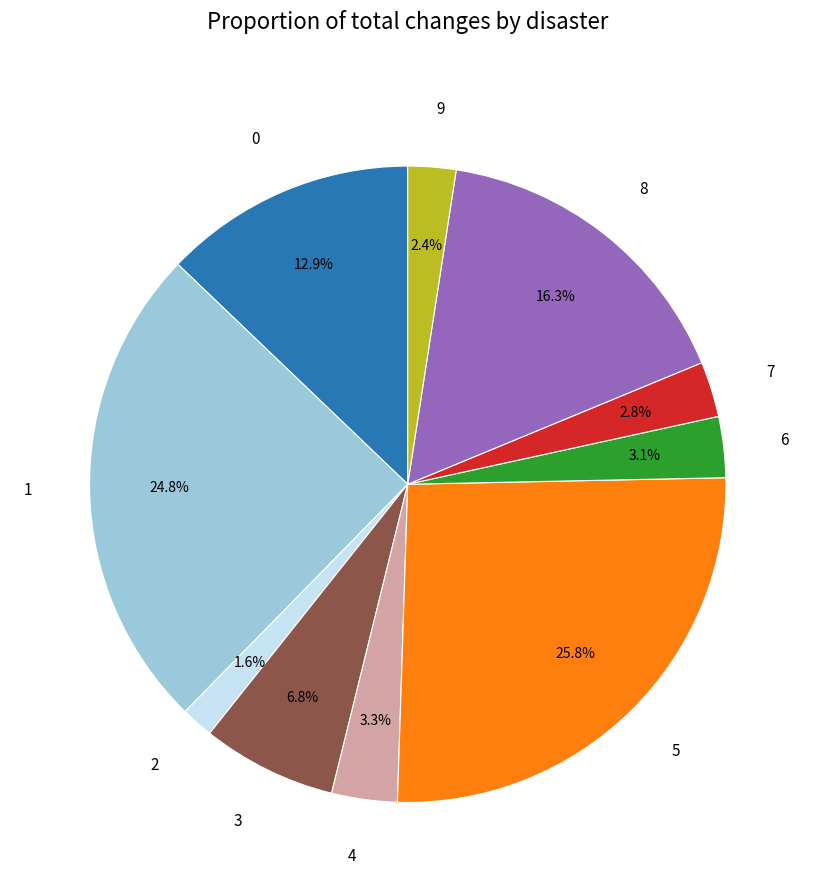

What percentage is NOT represented by 1?

75.2%